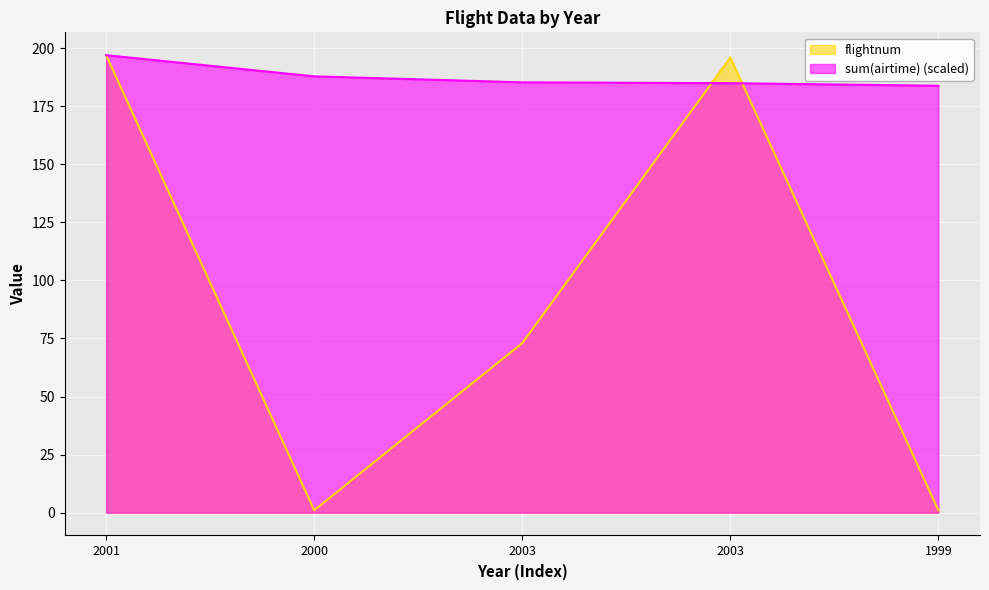

Reading left to right, extract all data points from this chart.

flightnum: 197.0	1.0	73.0	196.0	1.0
sum(airtime): 197.0	187.9	185.3	184.9	183.8